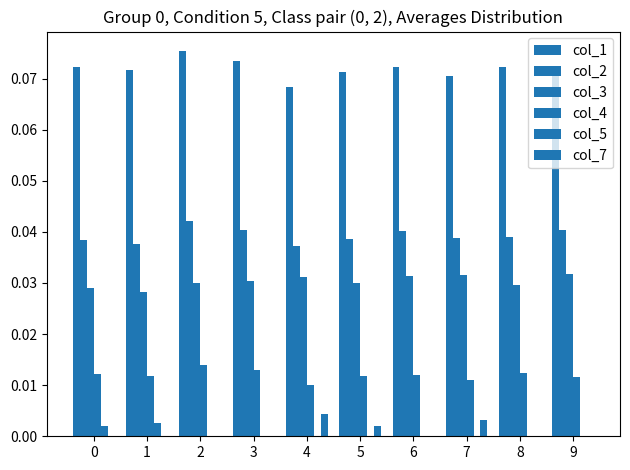

What is the difference between the highest and lowest values at 4?

0.1